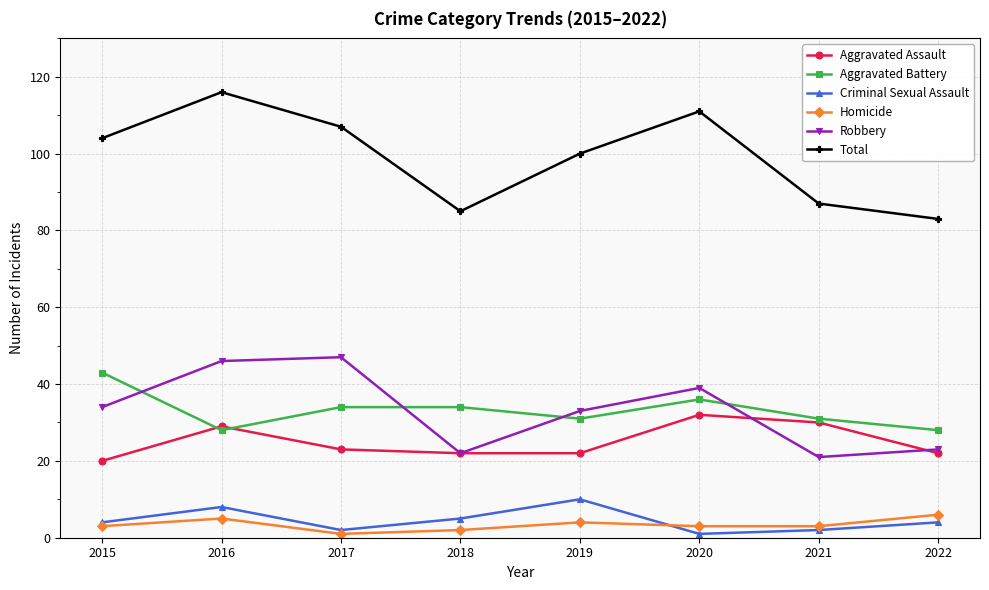

At which label does Aggravated Assault first exceed 23?

2016